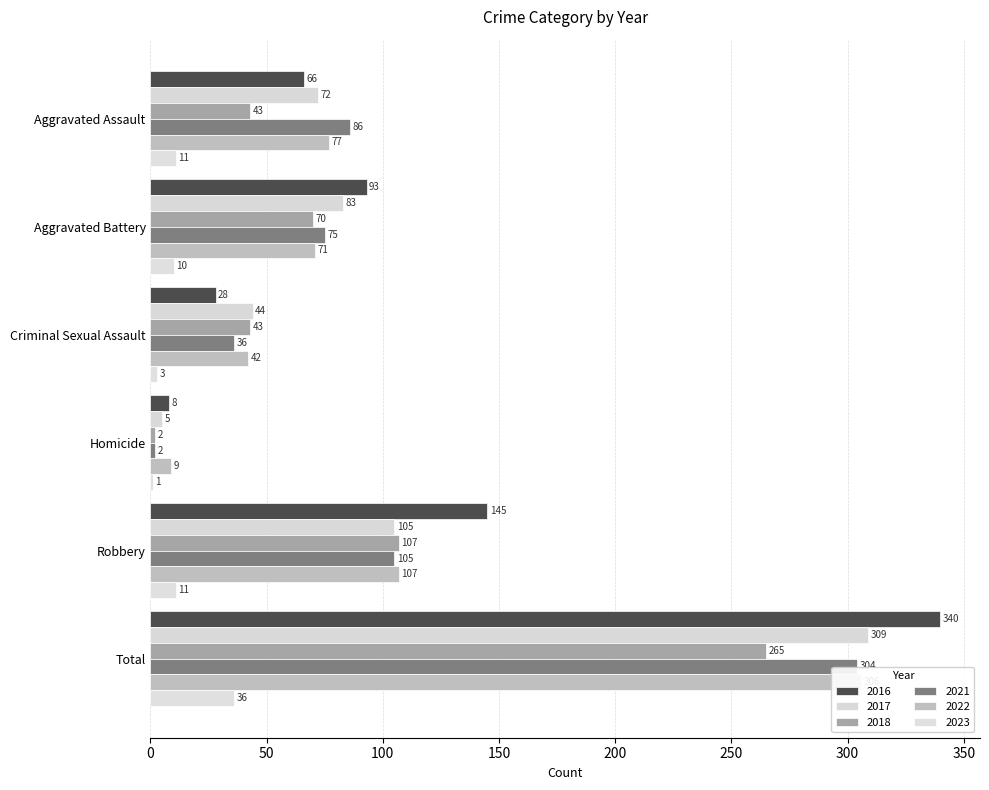

Which category has the highest value in the 2018 series?

Total